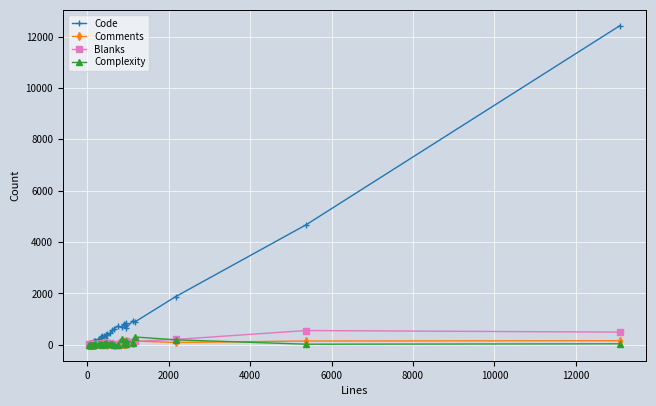

Which series has the widest spread of values?

Code